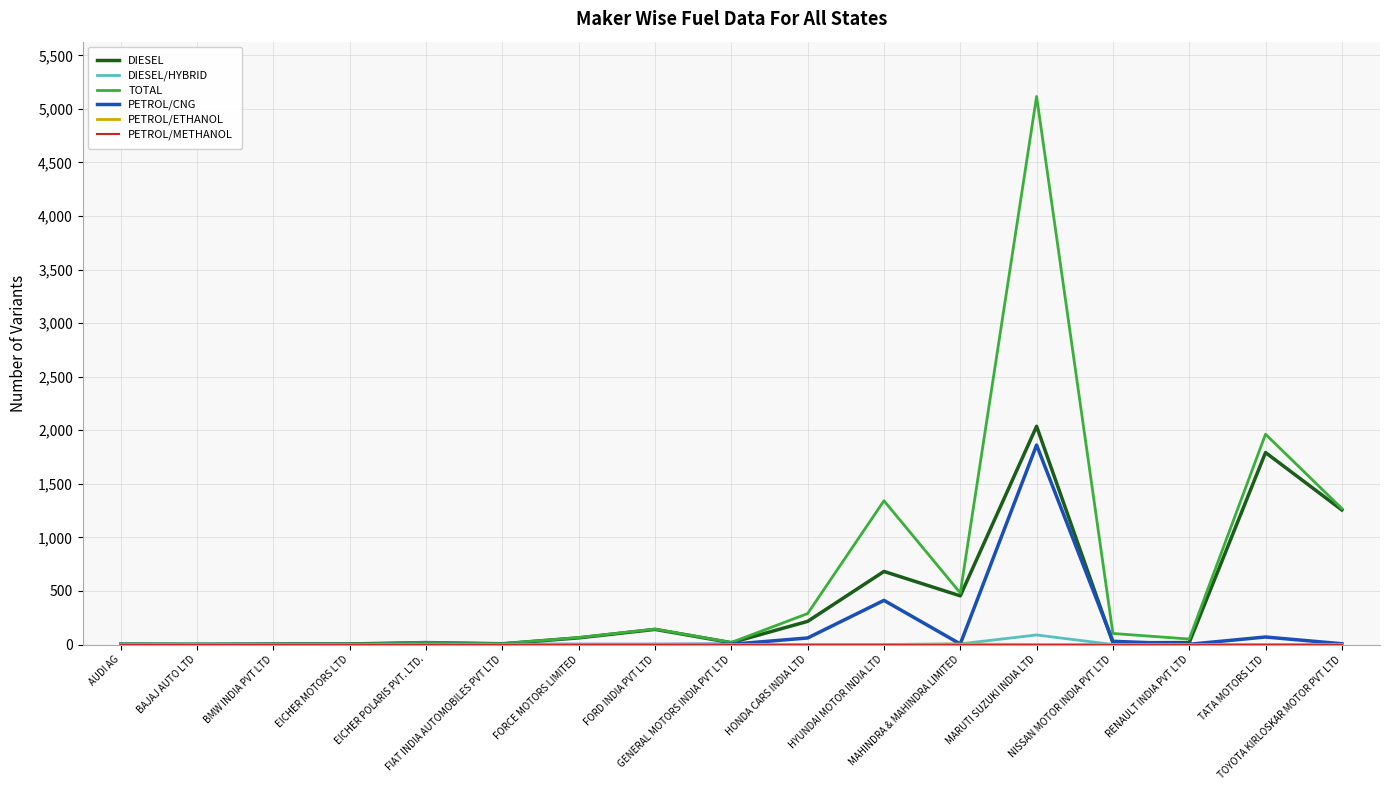

Which series has the largest total across all categories?

TOTAL